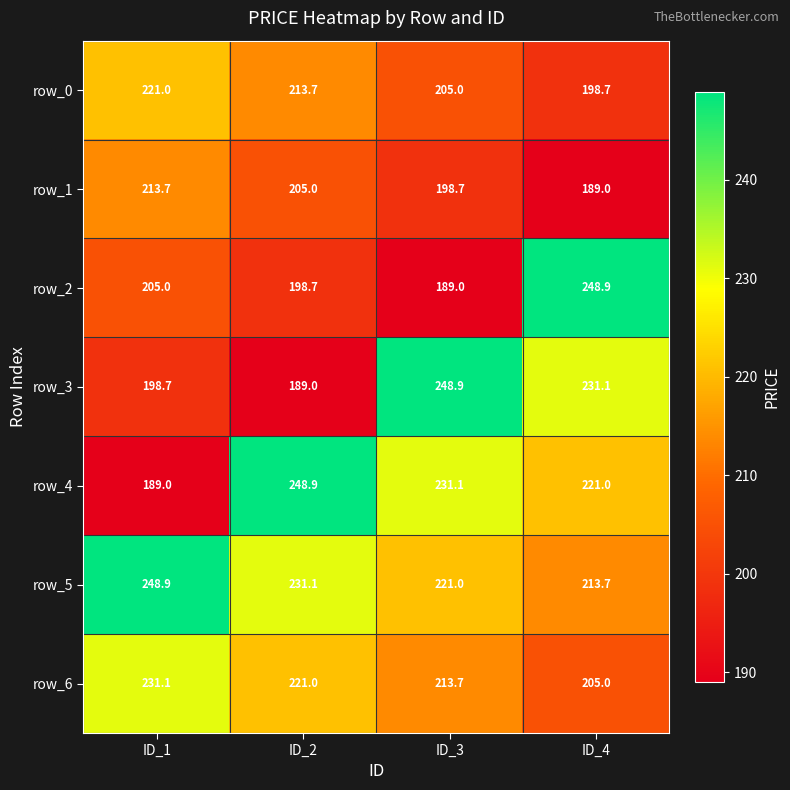

Reading left to right, what are all the values shown in this chart?

row_0: 221.0	213.7	205.0	198.7
row_1: 213.7	205.0	198.7	189.0
row_2: 205.0	198.7	189.0	248.9
row_3: 198.7	189.0	248.9	231.1
row_4: 189.0	248.9	231.1	221.0
row_5: 248.9	231.1	221.0	213.7
row_6: 231.1	221.0	213.7	205.0